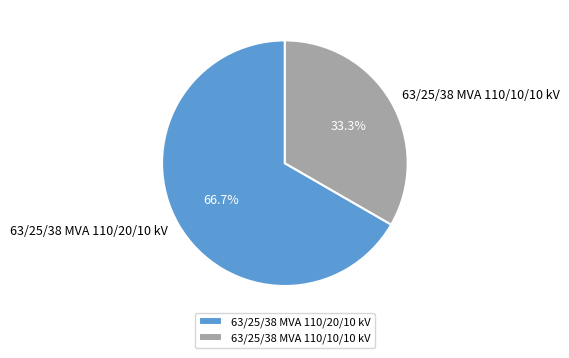

Does 63/25/38 MVA 110/20/10 kV account for over 50% of the chart?

Yes